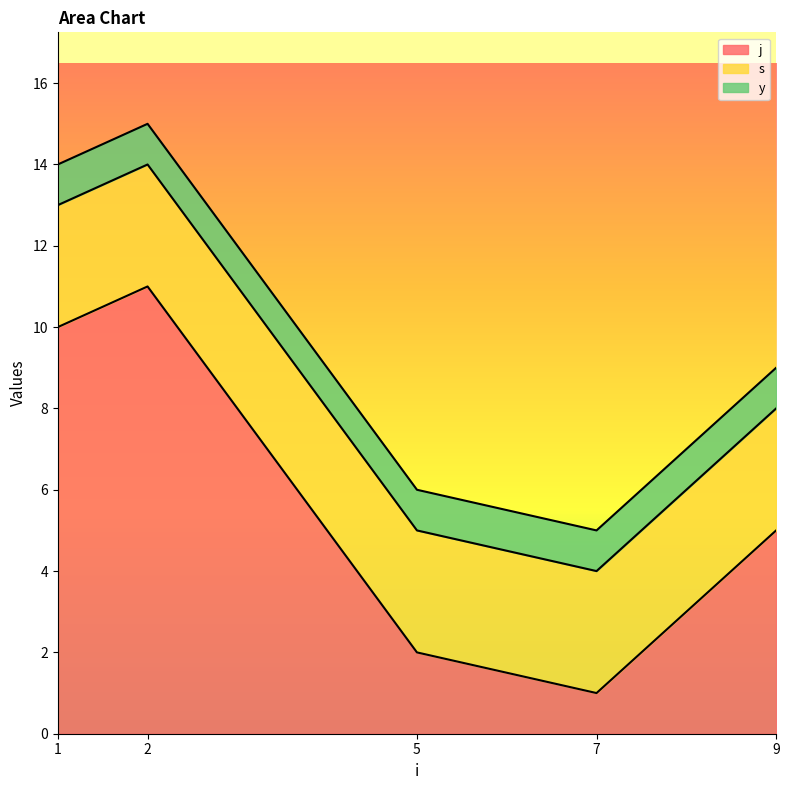

What are all the series names shown in the legend?

j, s, y